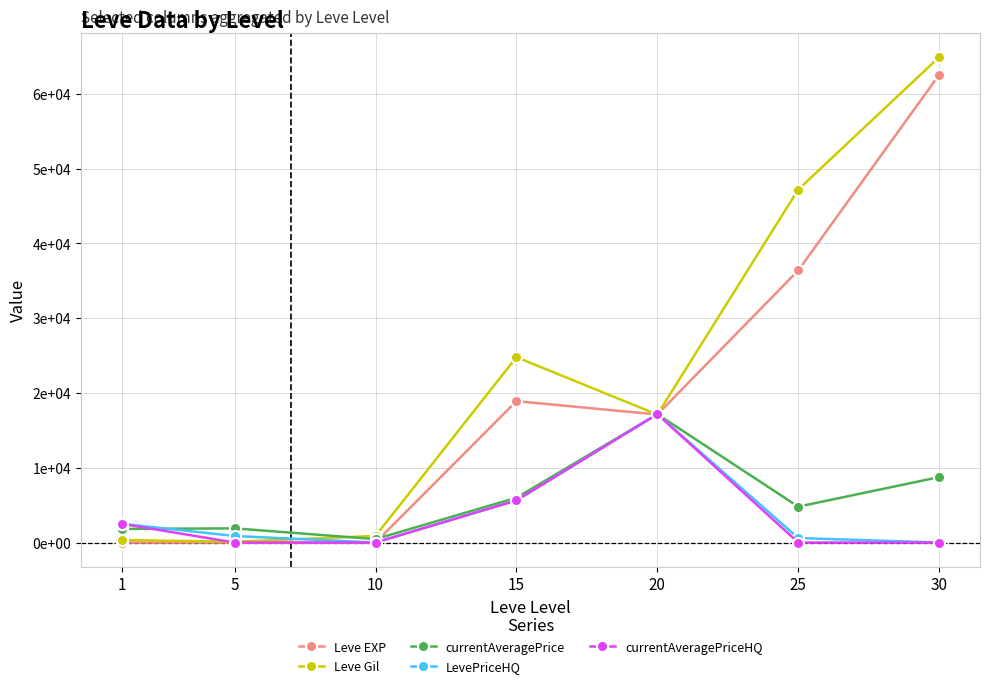

Which series has the widest spread of values?

Leve Gil